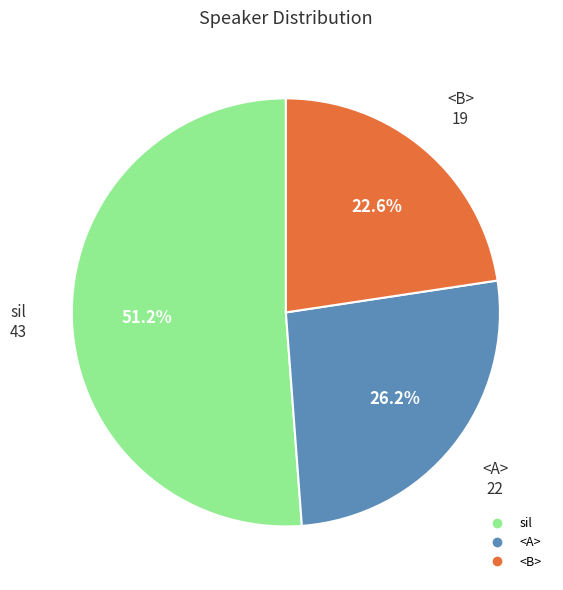

The <B> slice represents 9% of the pie. True or false?

False